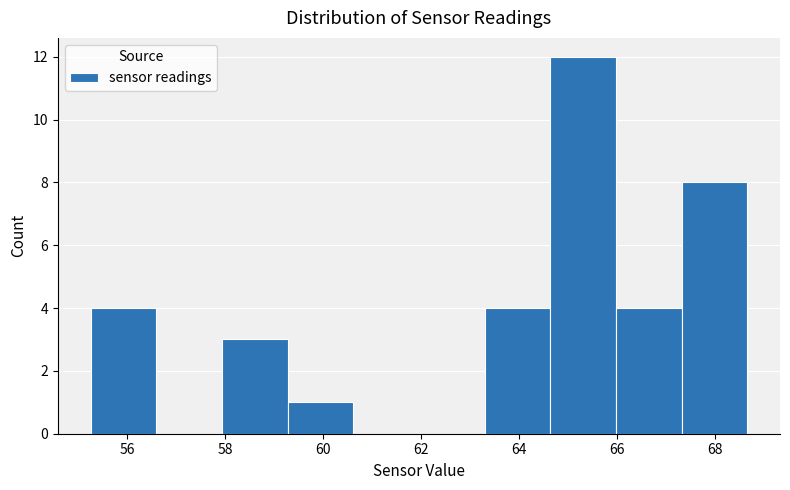

Reading left to right, transcribe this chart: for each bar, give the range it covers on the x-axis and its height. Neither the bar edges nor the heights are printed on the chart, so give them approximately, as read against the axes.

55.2 to 56.6: 4
56.6 to 58.0: 0
58.0 to 59.2: 3
59.2 to 60.6: 1
60.6 to 62.0: 0
62.0 to 63.2: 0
63.2 to 64.6: 4
64.6 to 66.0: 12
66.0 to 67.4: 4
67.4 to 68.6: 8